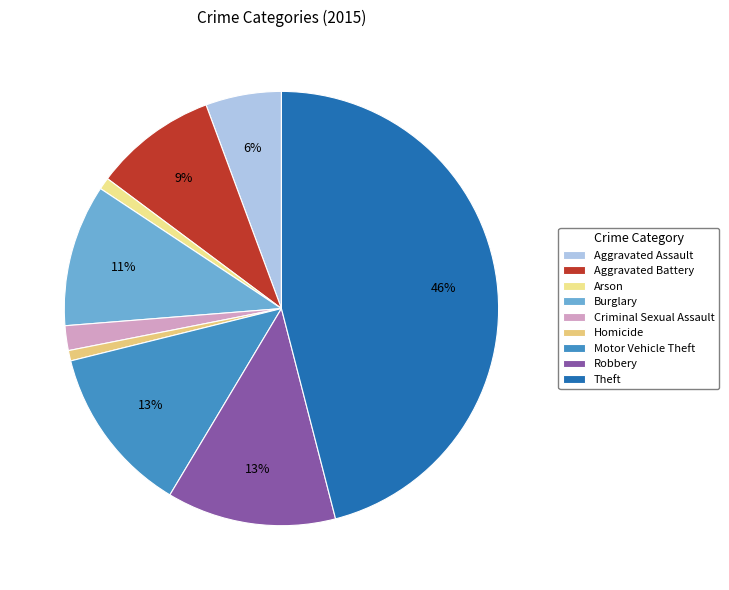

To the nearest percent, what is the difference between the largest and smallest slice percentages?

45%